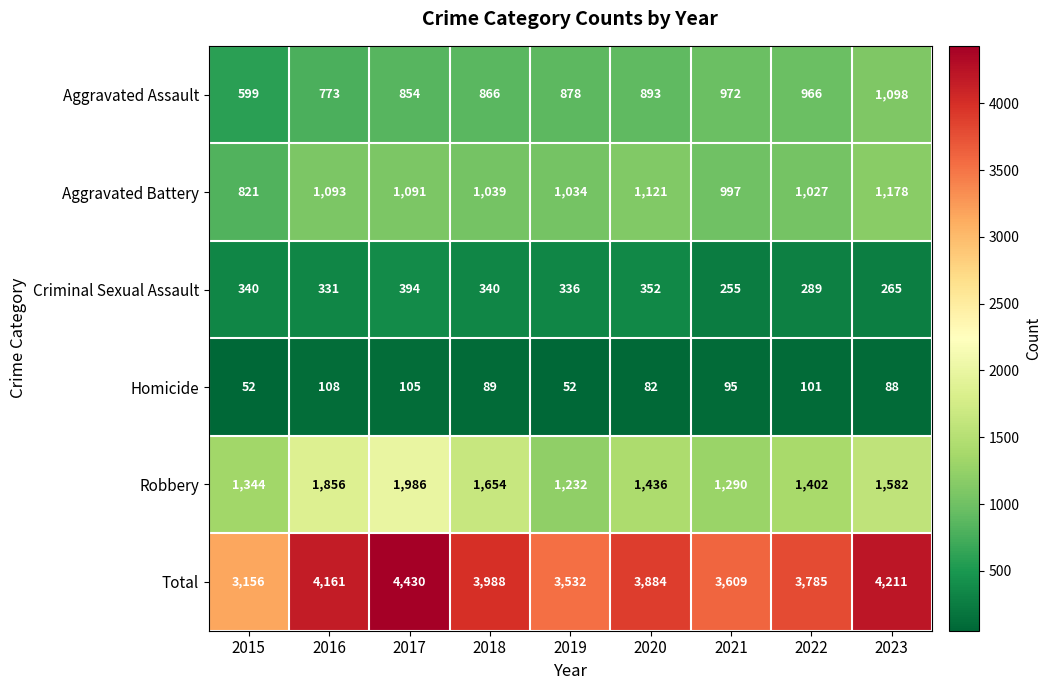

Rank the series by their maximum value, from highest to lowest.

Total, Robbery, Aggravated Battery, Aggravated Assault, Criminal Sexual Assault, Homicide